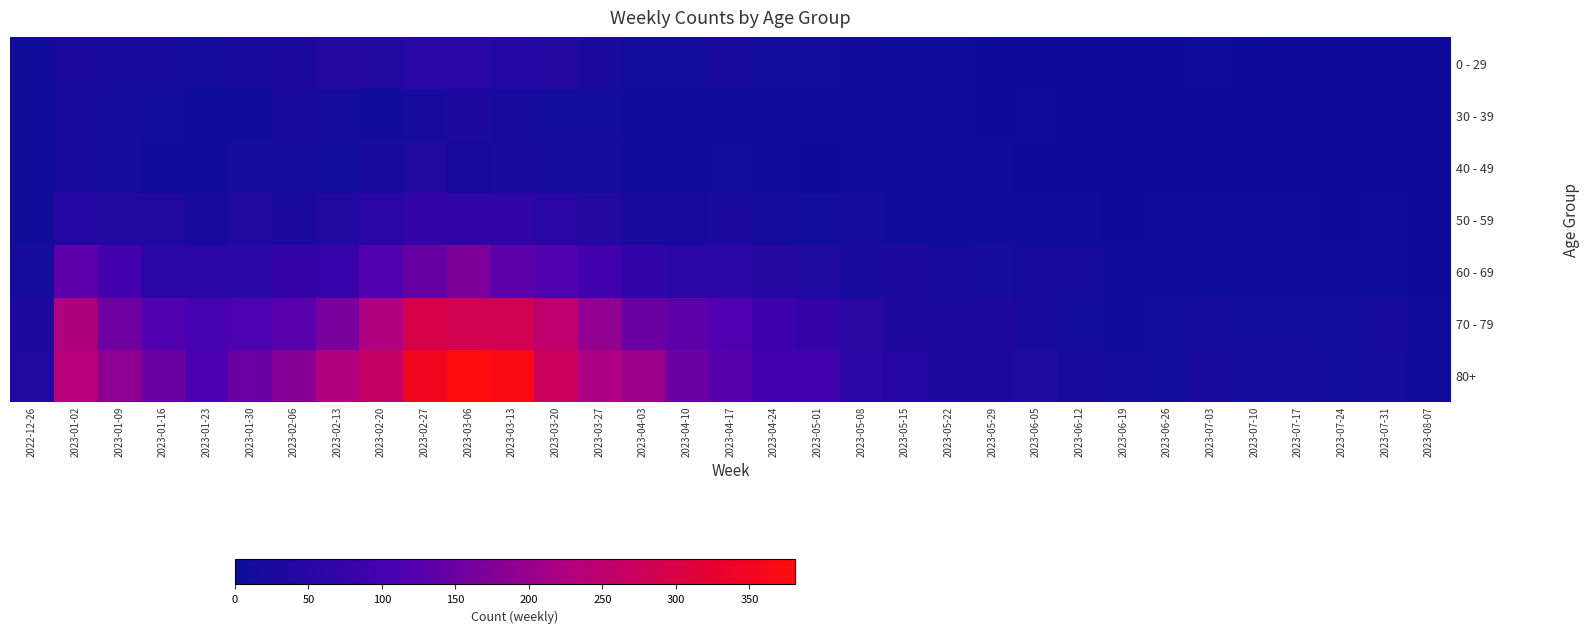

What is the total value across all series at 2023-02-13?

579